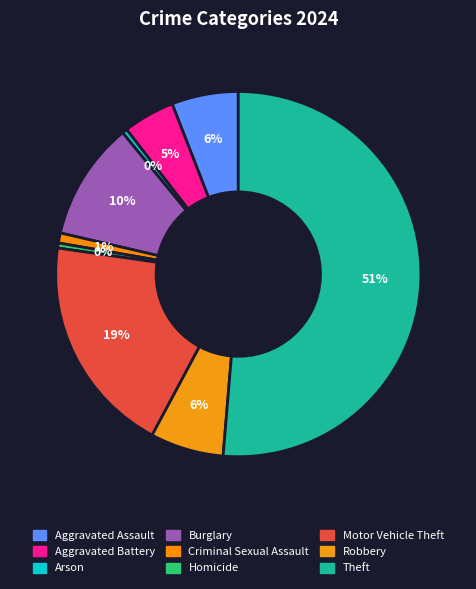

How many segments does this pie chart have?

9